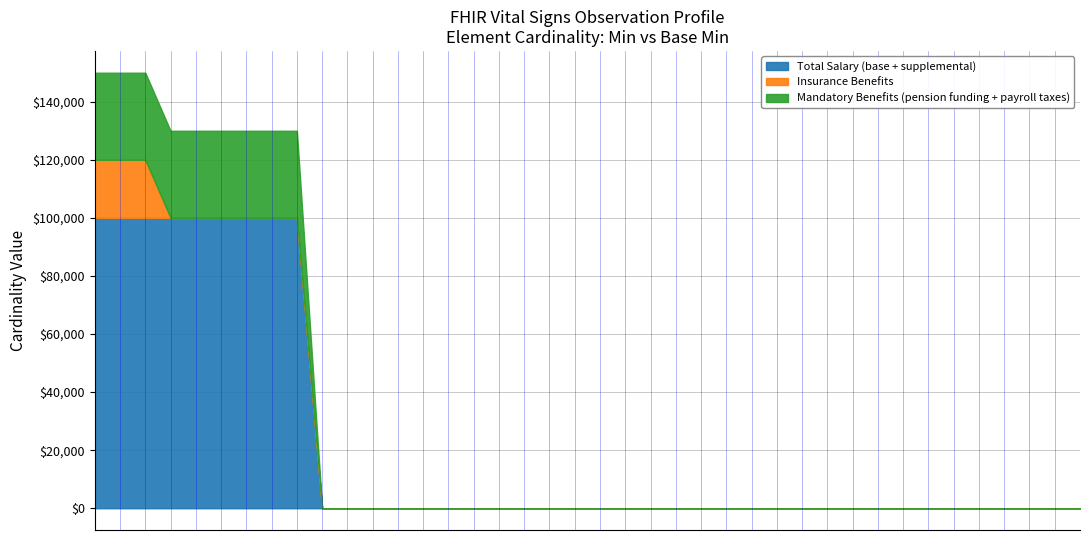

Does the chart have visible grid lines?

Yes